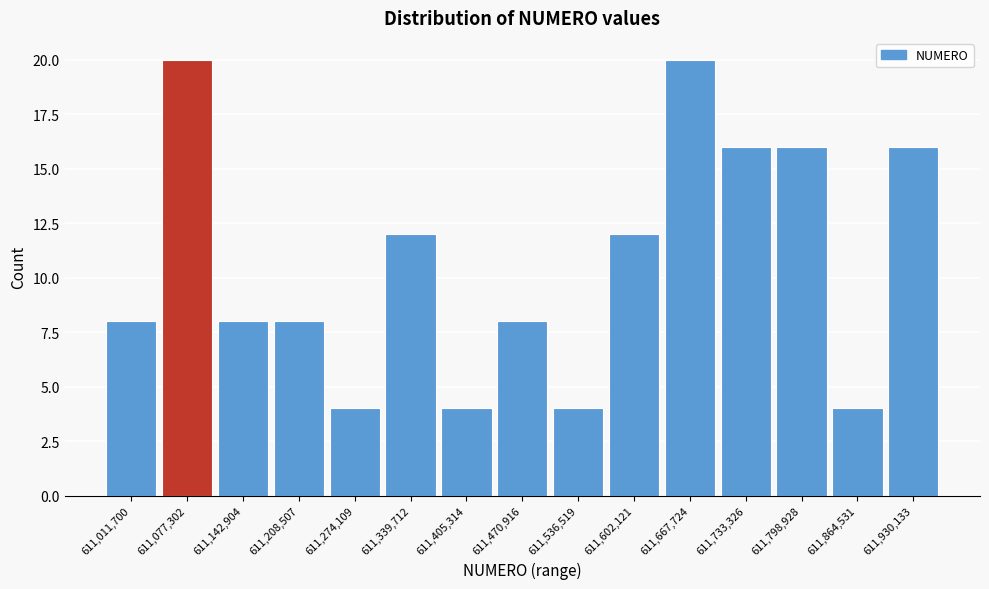

Reading right to left, what are all the values shown in this chart?

16	4	16	16	20	12	4	8	4	12	4	8	8	20	8